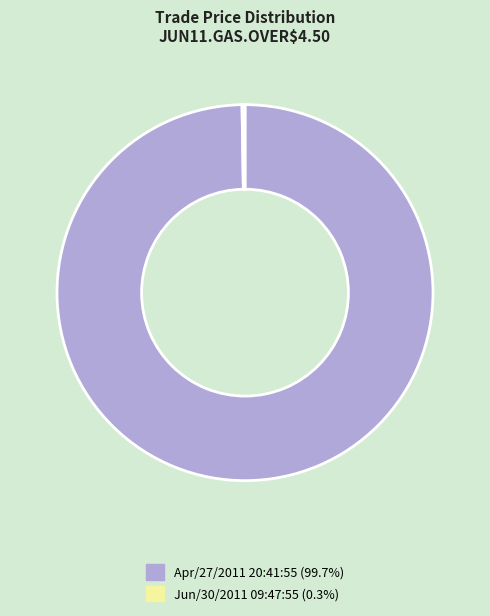

Does any single category account for the majority?

Yes